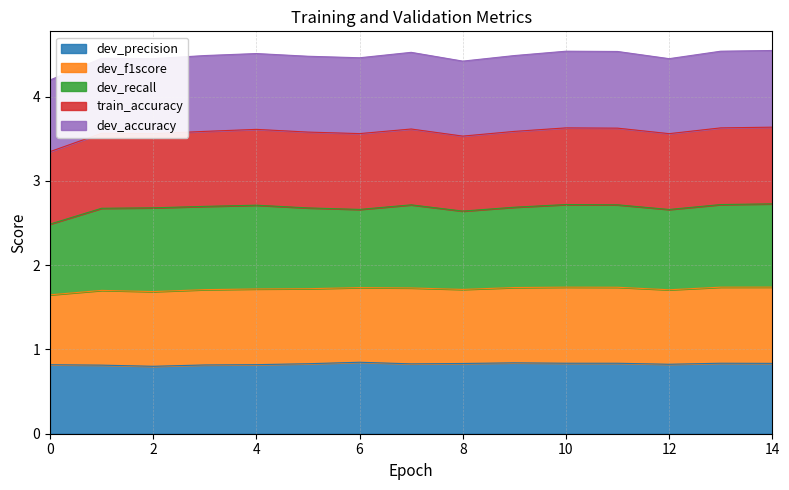

At how many categories does at least one series exceed 4?

15